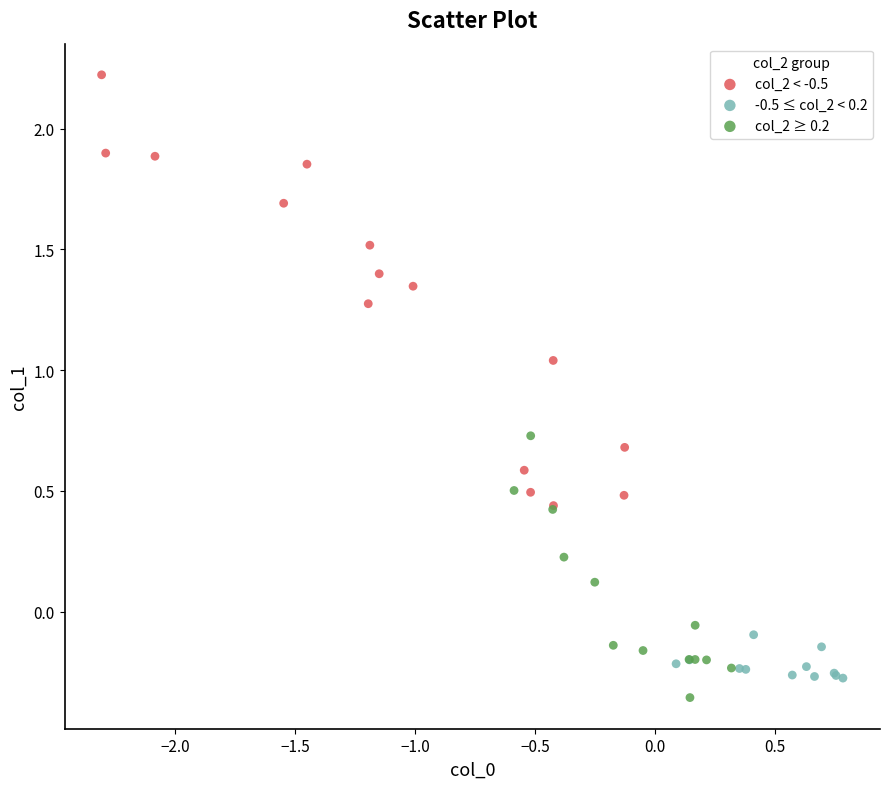

Which series has the widest spread of Y values?

col_2 < -0.5